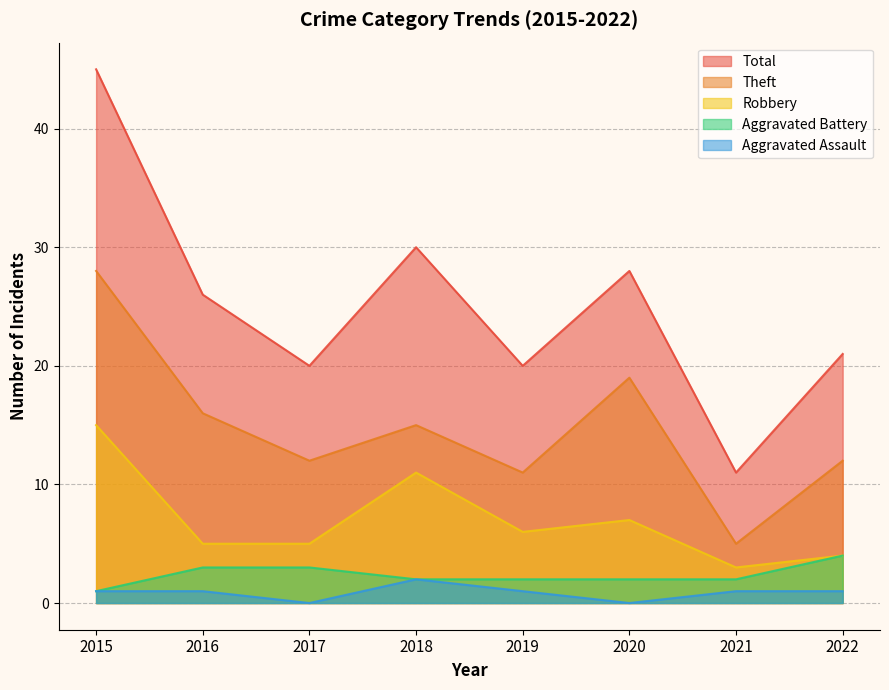

True or false: Robbery has more than 0 interior local peaks.

True